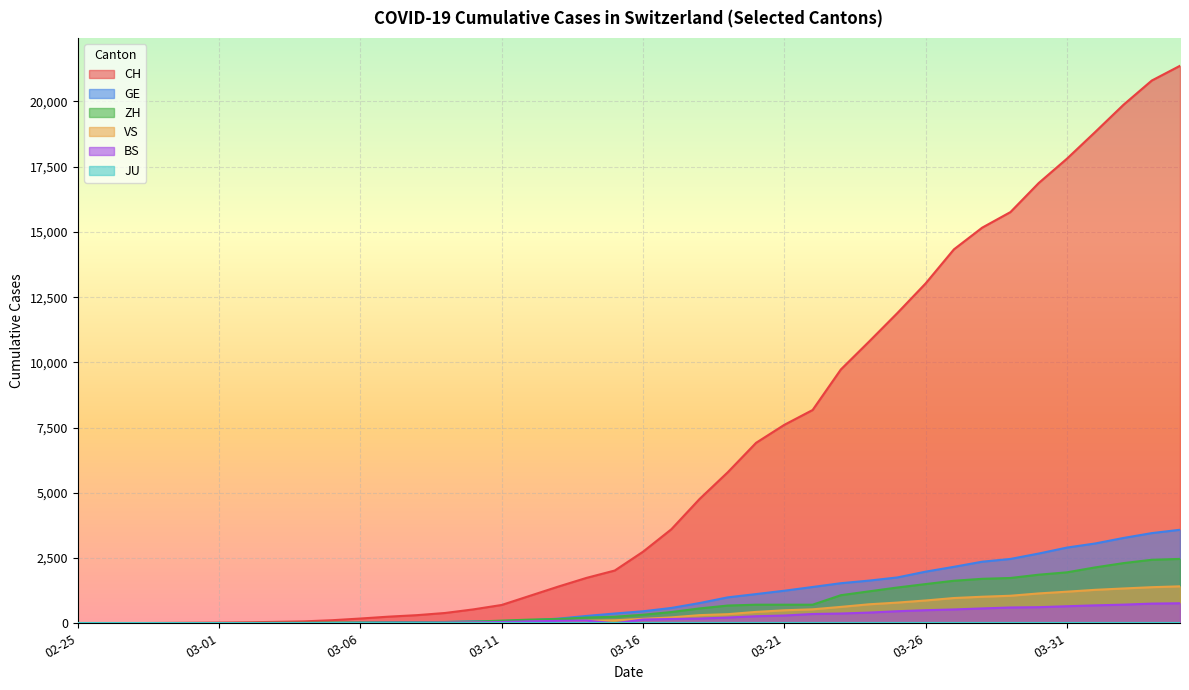

What is the difference between the maximum and minimum values in the ZH series?

2467